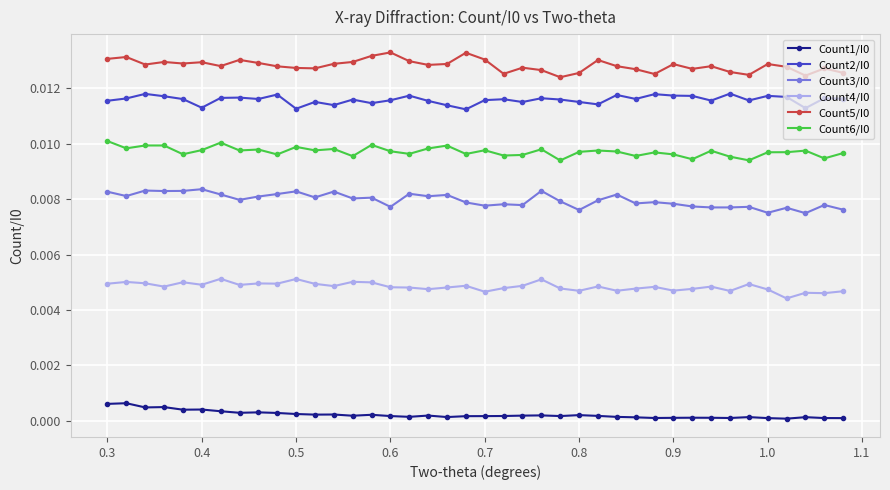

True or false: Count6/I0 and Count1/I0 intersect in this chart.

False